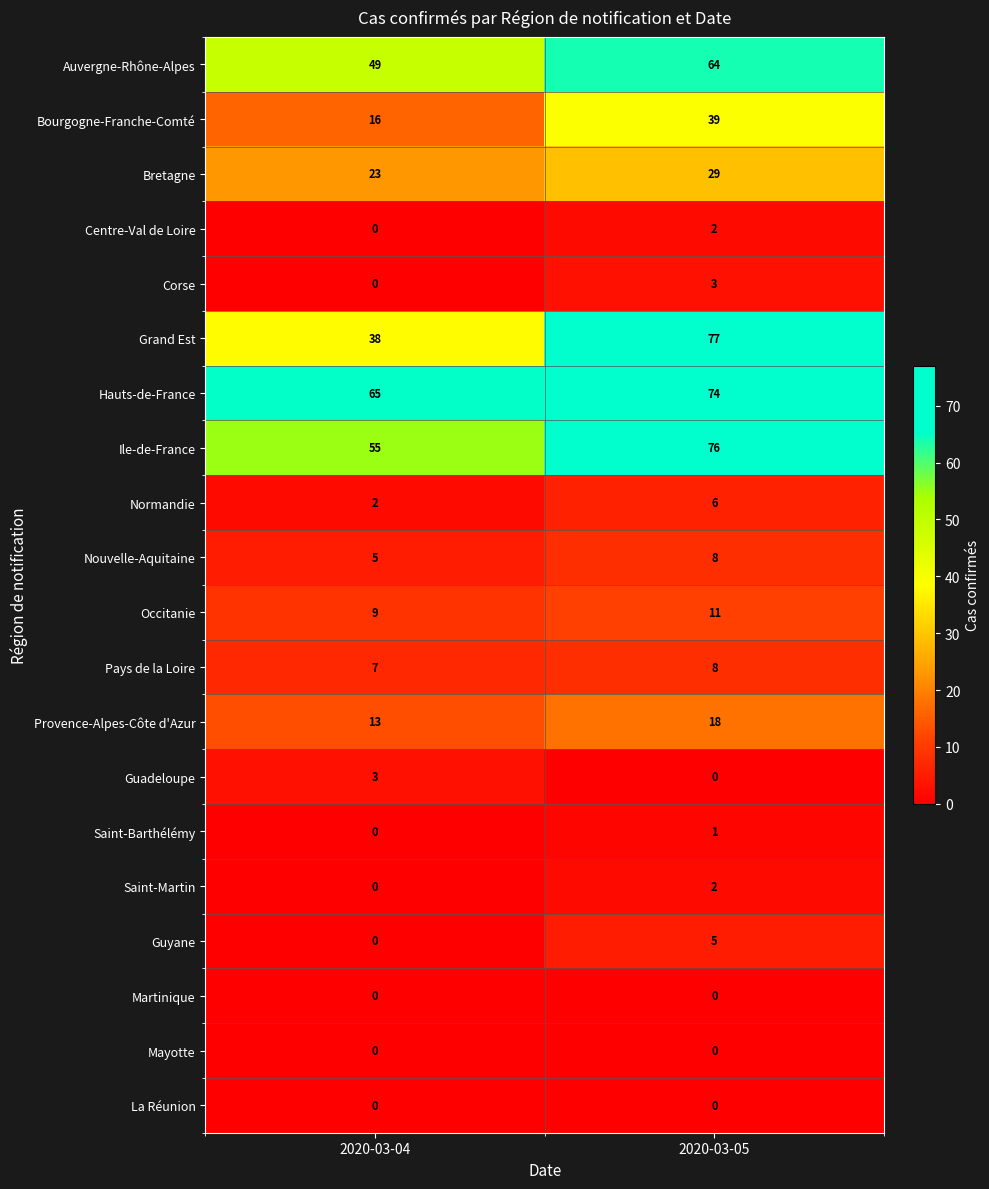

The Bourgogne-Franche-Comté series shows 26 at 2020-03-05. True or false?

False